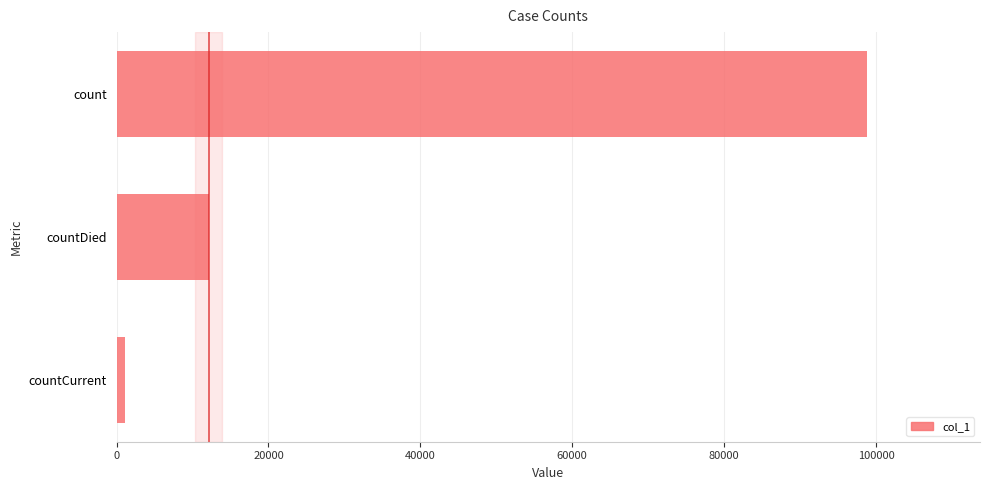

The chart shows a value of 98859 at count. True or false?

True